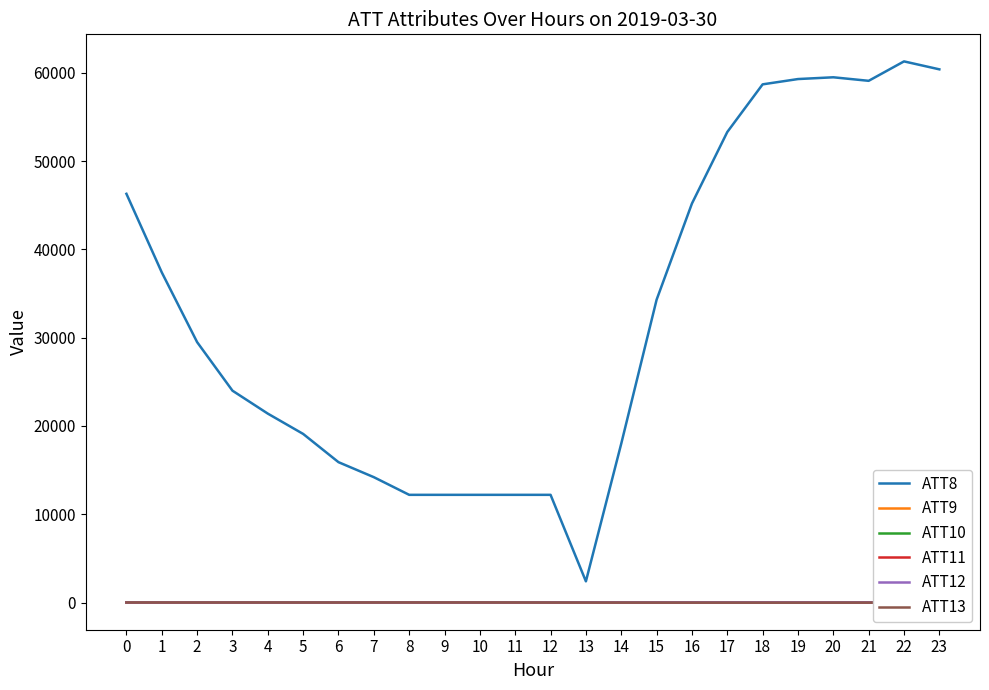

True or false: ATT11 has a value of -16.3 at 18.

False